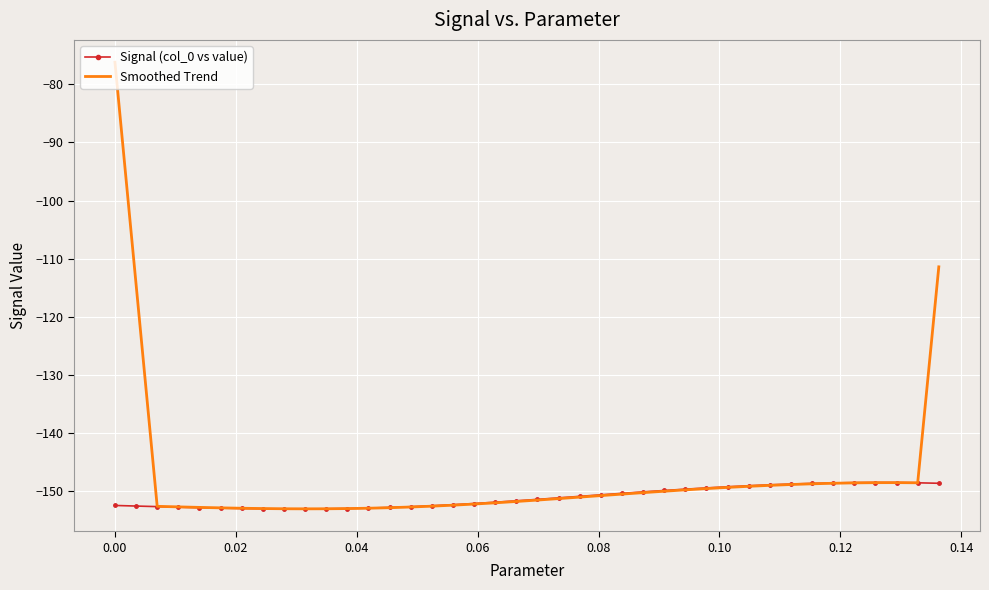

What is the greatest value displayed?

-76.2